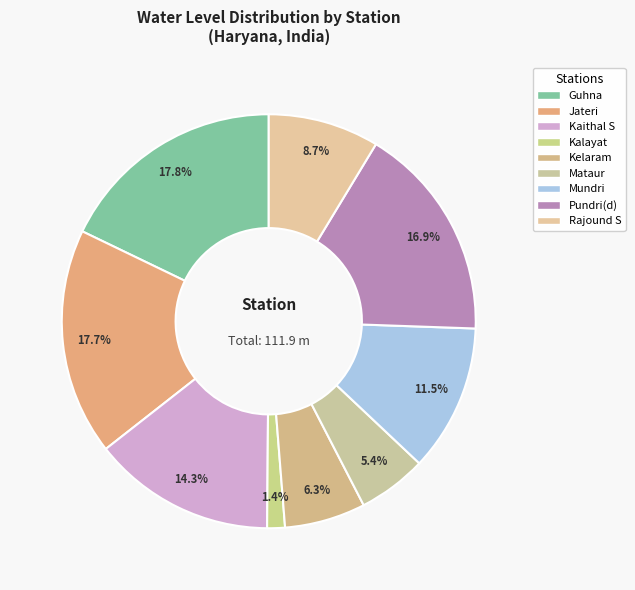

True or false: Rajound S accounts for 23% of the total.

False